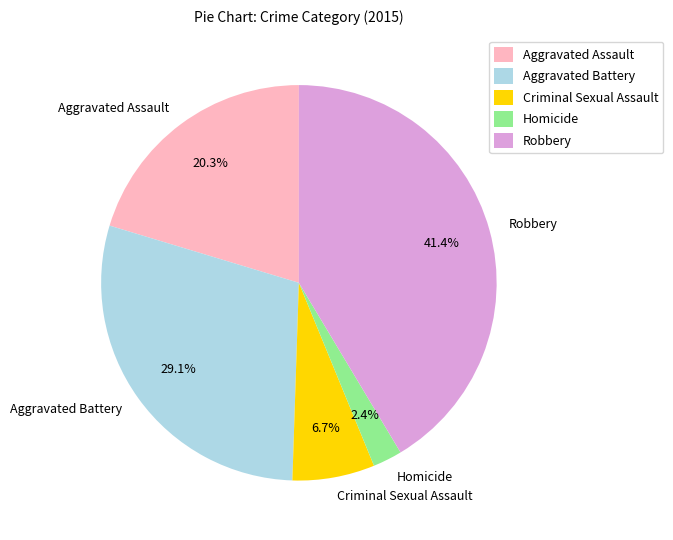

Between Robbery and Criminal Sexual Assault, which is larger?

Robbery